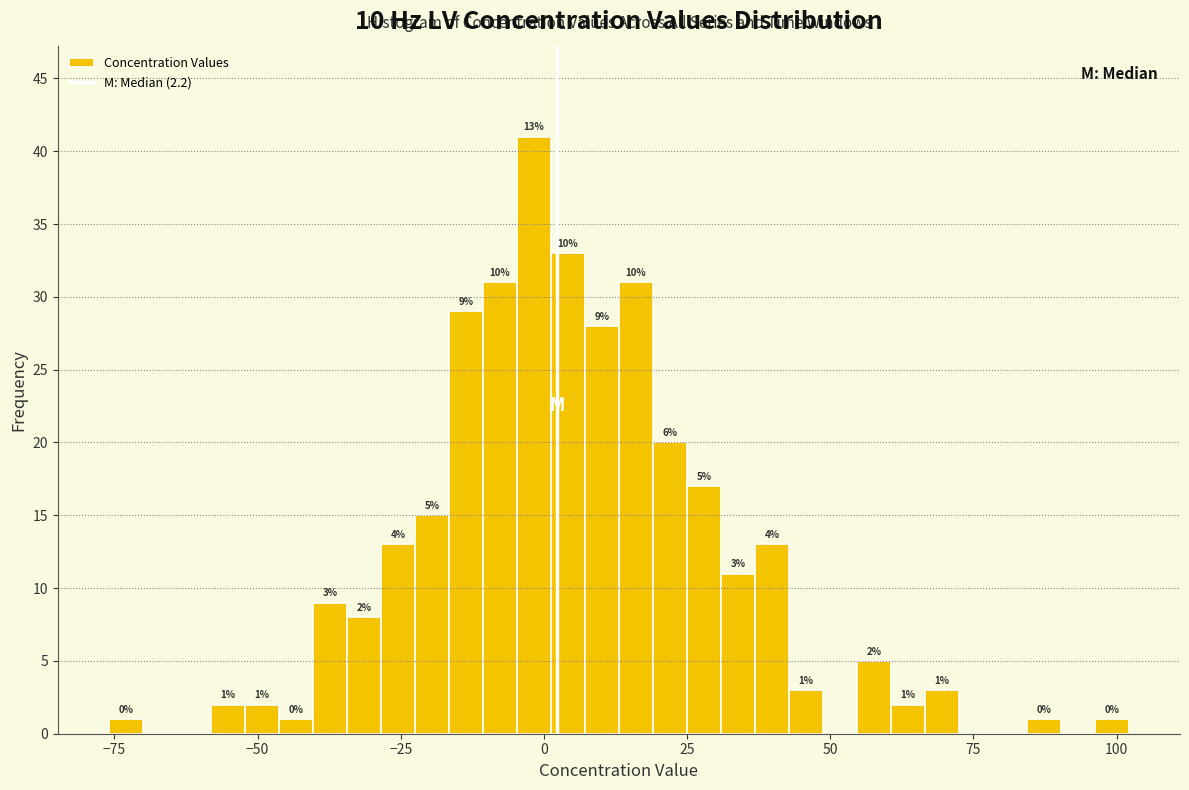

Around what value on the x-axis is the tallest bar? Give the approximate position of its centre, as read against the axis.

0